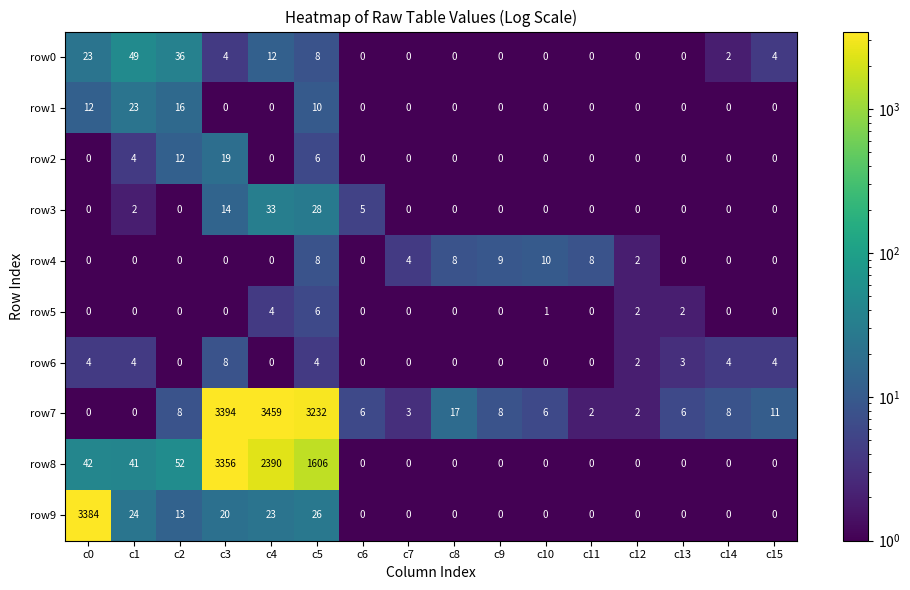

Rank the series by their maximum value, from lowest to highest.

row5, row6, row4, row2, row1, row3, row0, row8, row9, row7